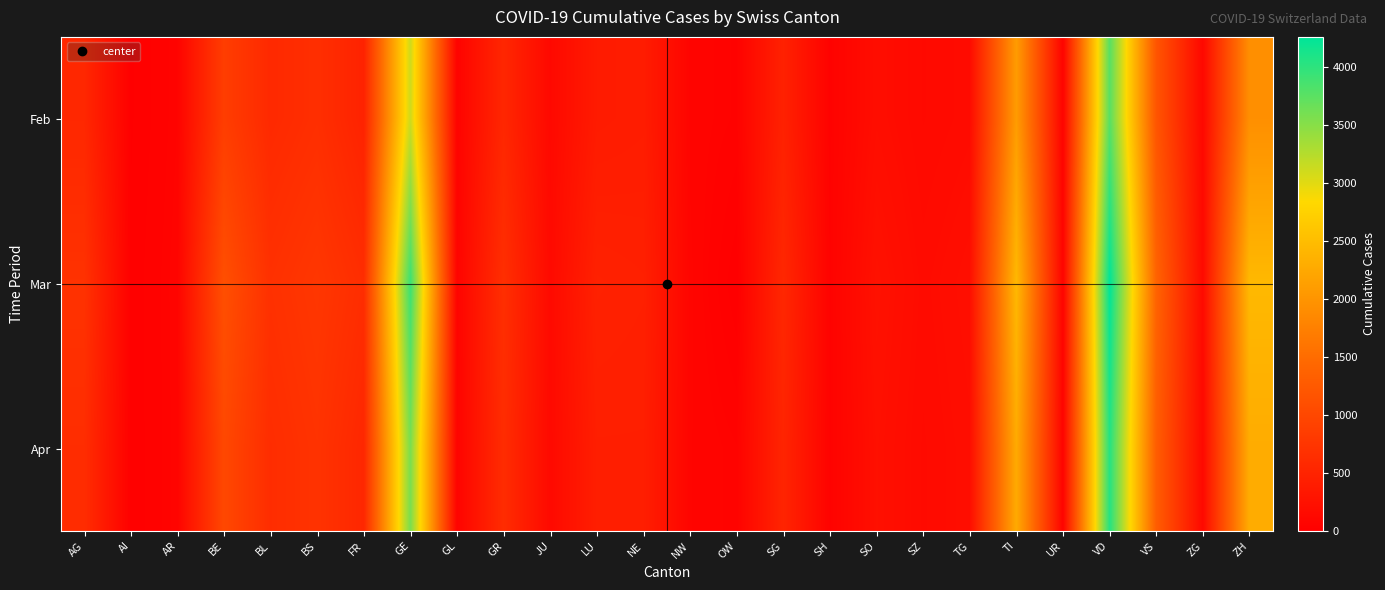

At how many categories does at least one series exceed 1051?

6